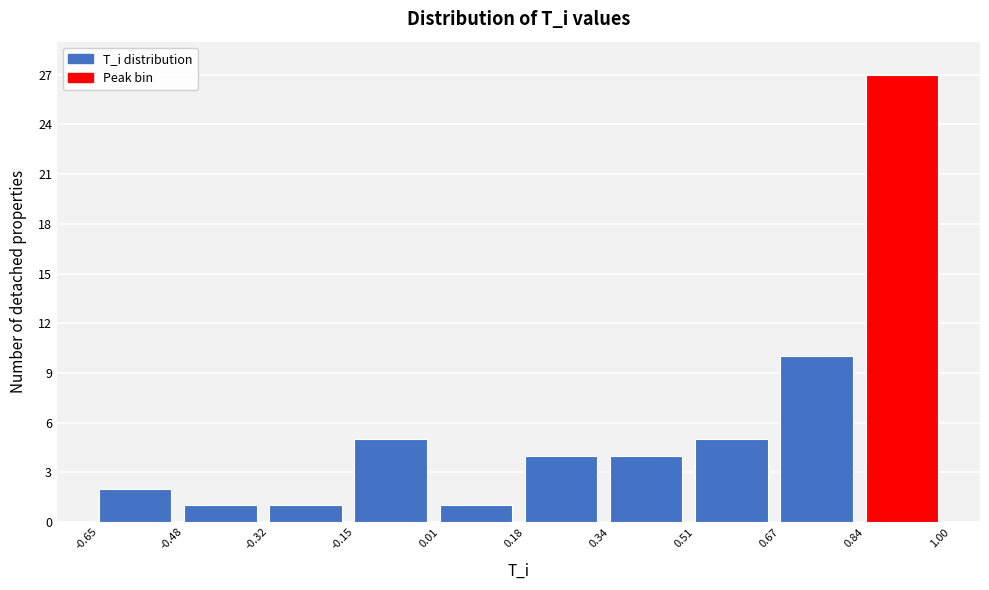

Reading left to right, list every bar in this chart as the range it spans on the x-axis followed by its height. The values are not printed on the chart, so give them approximately, as read against the axis.

-0.65 to -0.48: 2
-0.48 to -0.32: 1
-0.32 to -0.15: 1
-0.15 to 0.01: 5
0.01 to 0.18: 1
0.18 to 0.34: 4
0.34 to 0.51: 4
0.51 to 0.67: 5
0.67 to 0.84: 10
0.84 to 1.00: 27